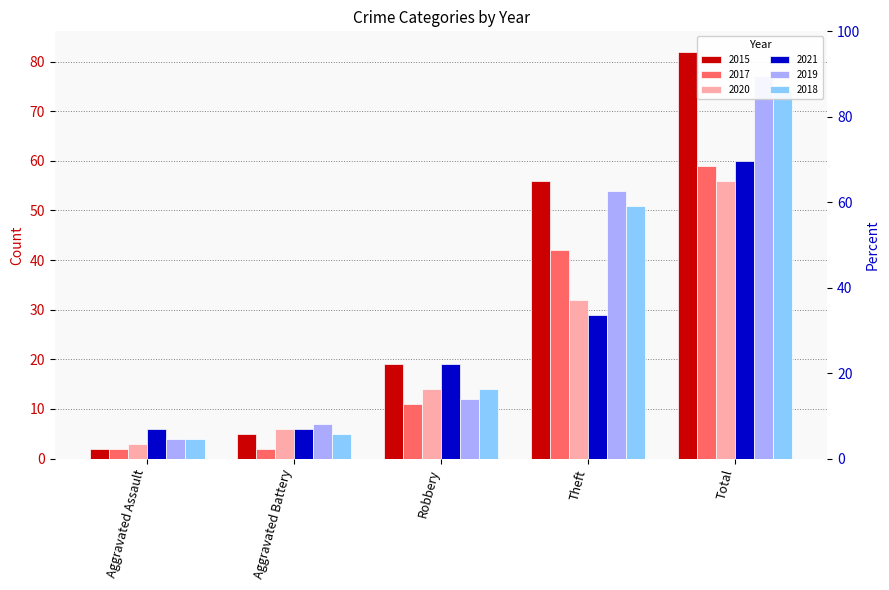

Reading left to right, extract all data points from this chart.

2015: 2	5	19	56	82
2017: 2	2	11	42	59
2020: 3	6	14	32	56
2021: 6	6	19	29	60
2019: 4	7	12	54	77
2018: 4	5	14	51	74